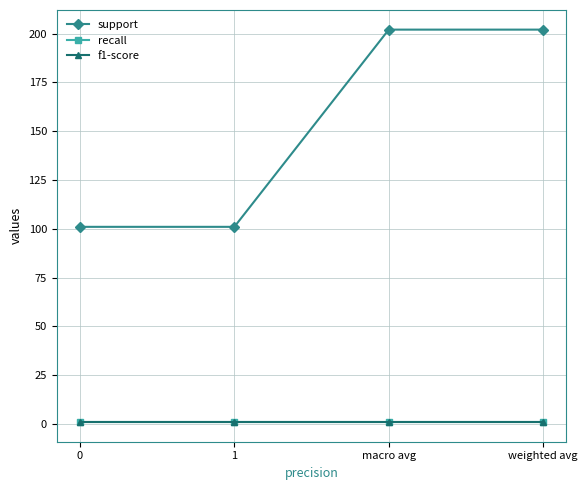

What is the difference between the highest and lowest values at macro avg?

201